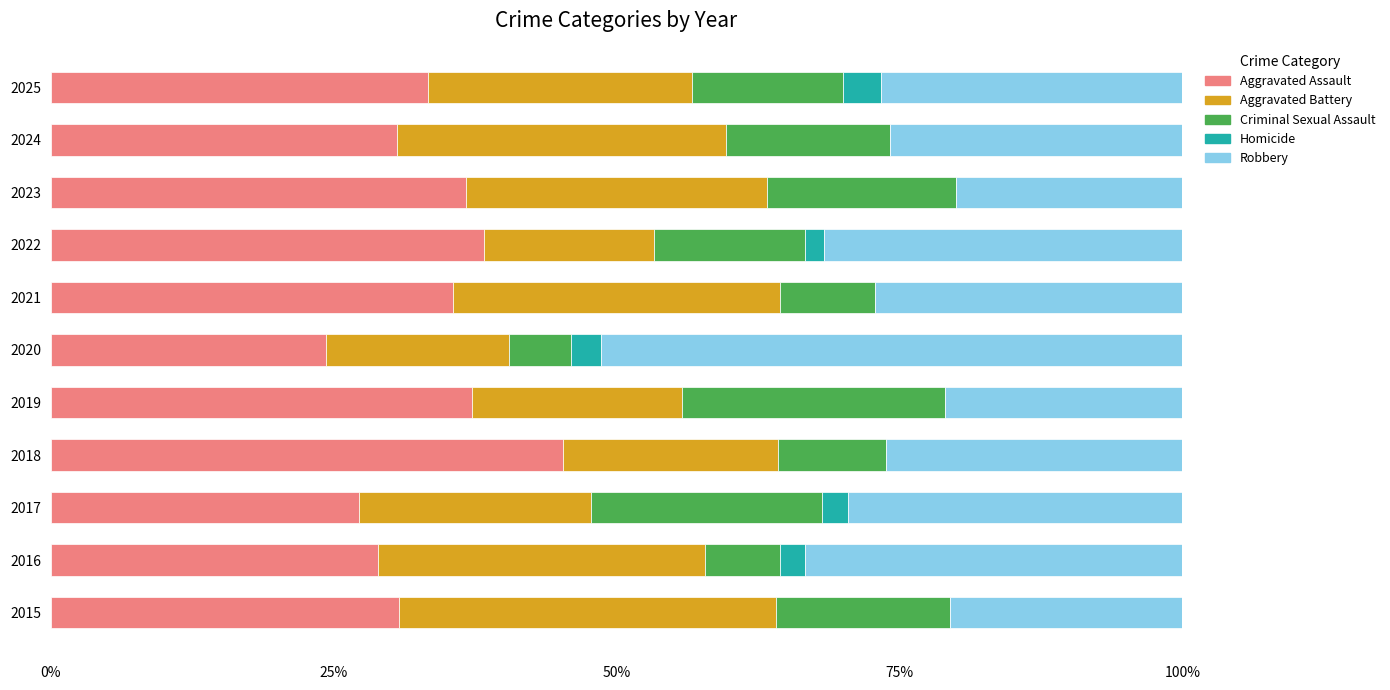

Is it true that Aggravated Assault equals 28.9 at 2016?

True